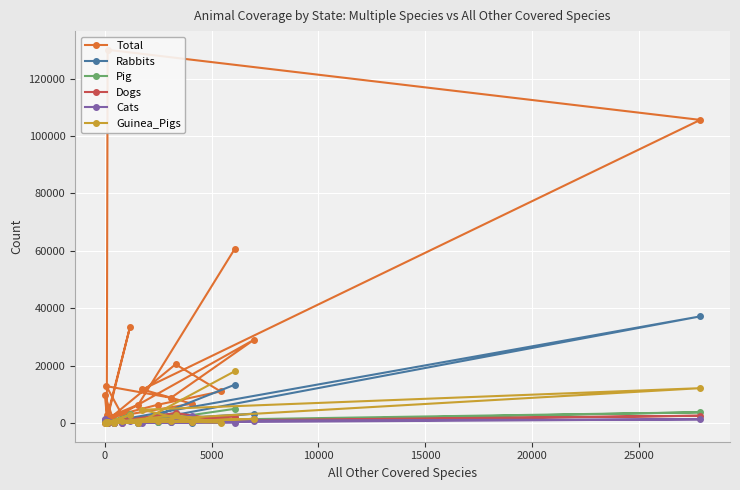

How many data points in Cats are less than 299?

10